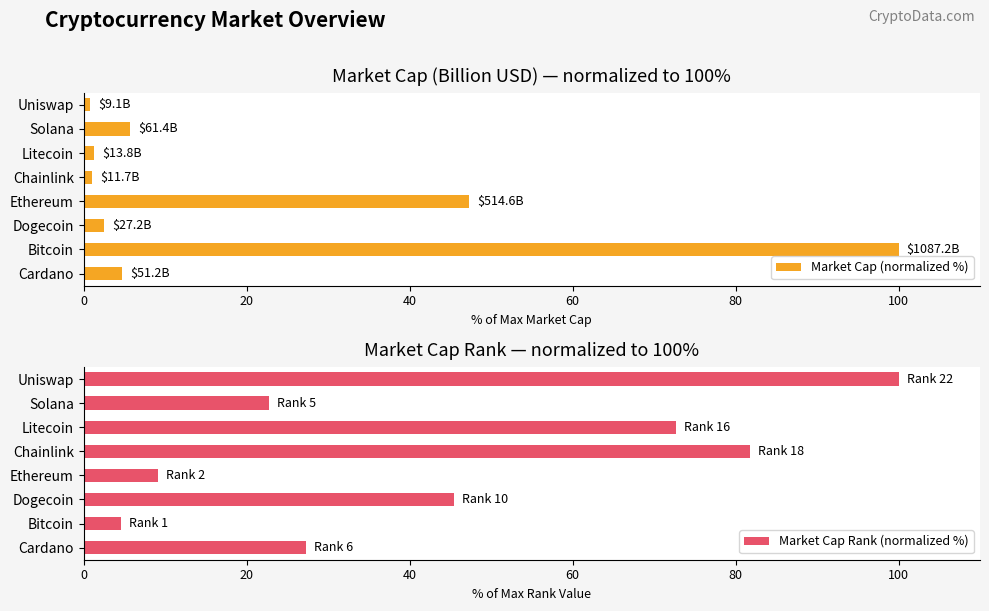

The value of Market Cap (normalized %) at Dogecoin is 2.5. True or false?

True